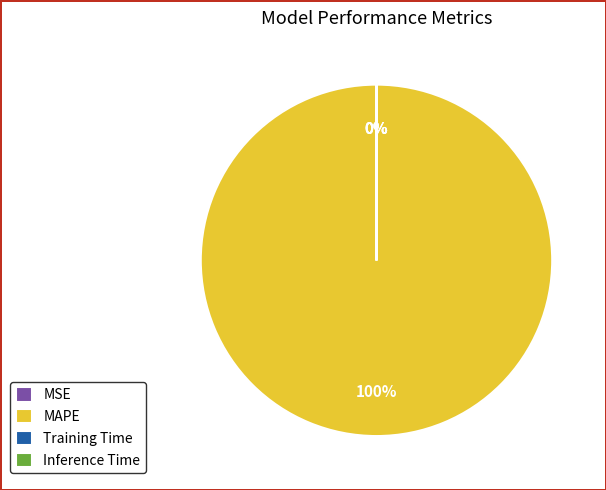

To the nearest percent, what percentage of the pie is MAPE?

100%